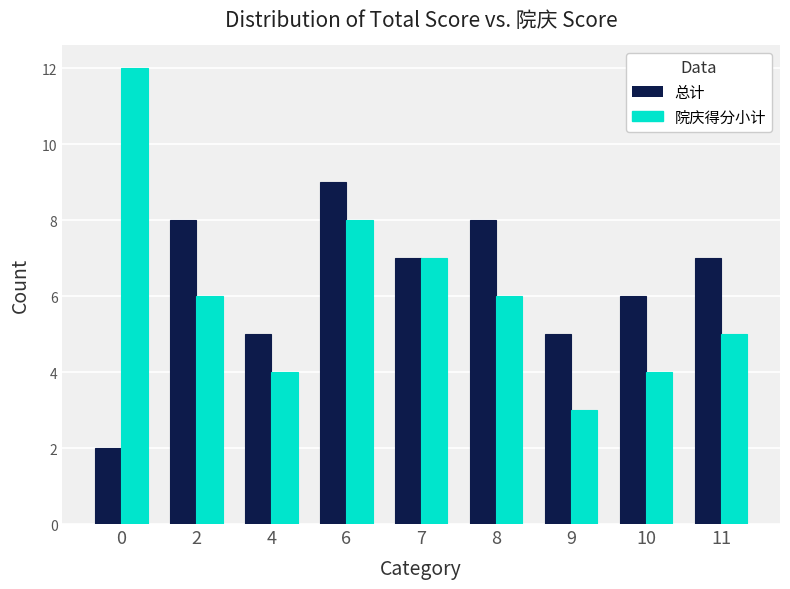

Which series has the largest range (max minus min)?

院庆得分小计